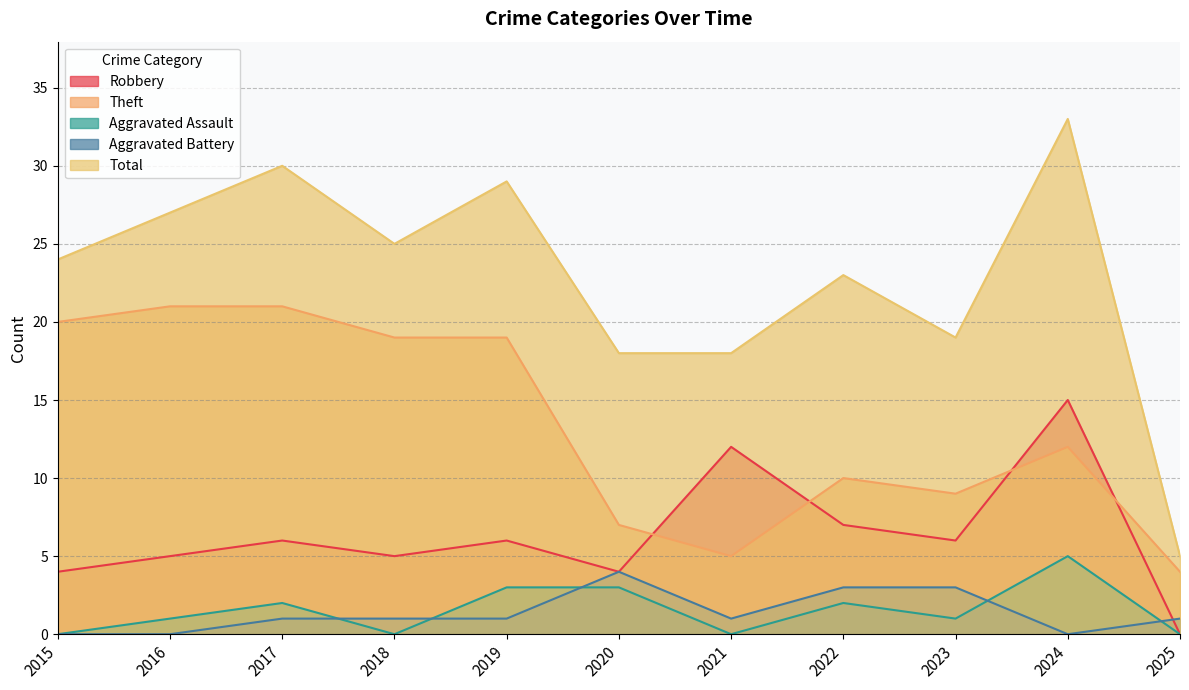

Reading left to right, extract all data points from this chart.

Robbery: 2015=4	2016=5	2017=6	2018=5	2019=6	2020=4	2021=12	2022=7	2023=6	2024=15	2025=0
Theft: 2015=20	2016=21	2017=21	2018=19	2019=19	2020=7	2021=5	2022=10	2023=9	2024=12	2025=4
Aggravated Assault: 2015=0	2016=1	2017=2	2018=0	2019=3	2020=3	2021=0	2022=2	2023=1	2024=5	2025=0
Aggravated Battery: 2015=0	2016=0	2017=1	2018=1	2019=1	2020=4	2021=1	2022=3	2023=3	2024=0	2025=1
Total: 2015=24	2016=27	2017=30	2018=25	2019=29	2020=18	2021=18	2022=23	2023=19	2024=33	2025=5